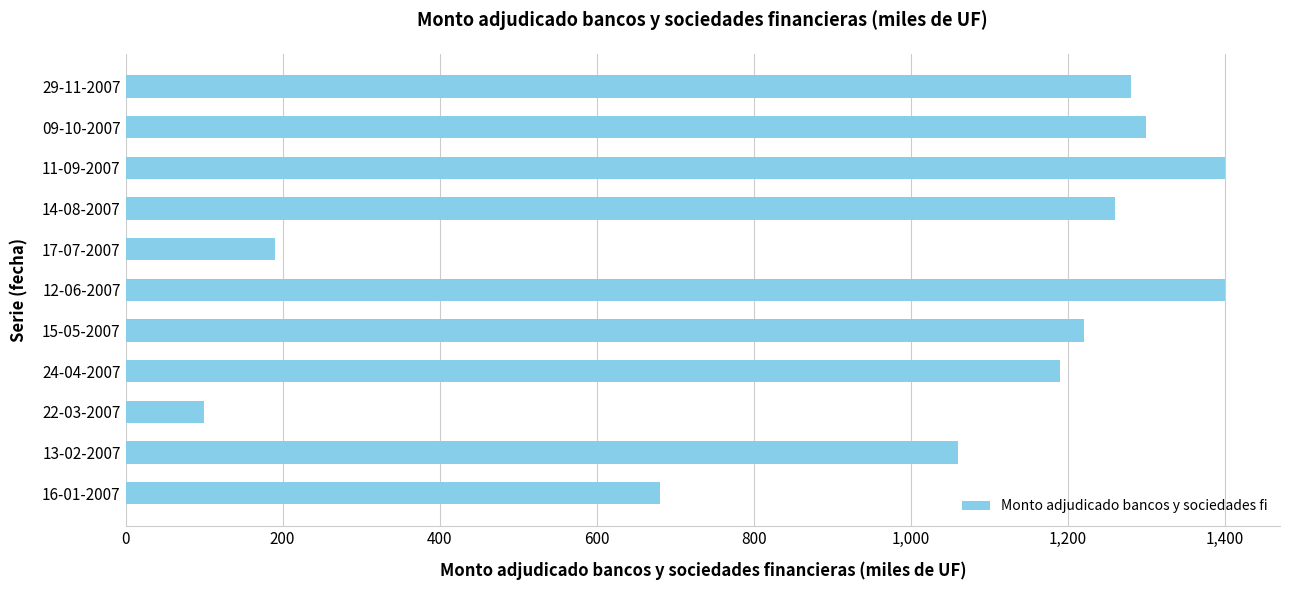

The chart shows a value of 467 at 12-06-2007. True or false?

False